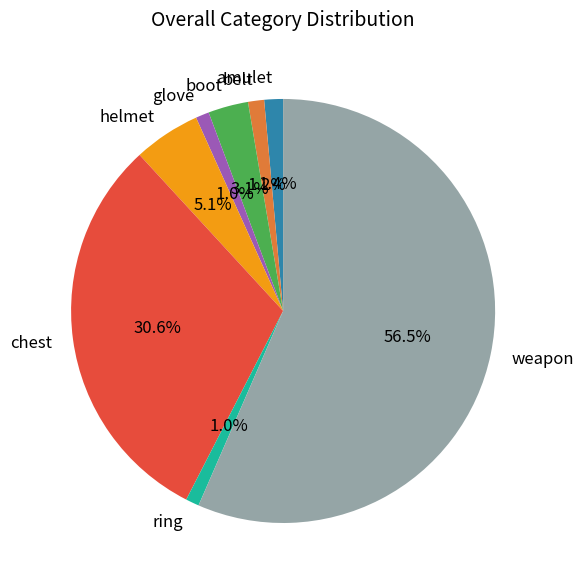

Does boot represent more than half of the total?

No